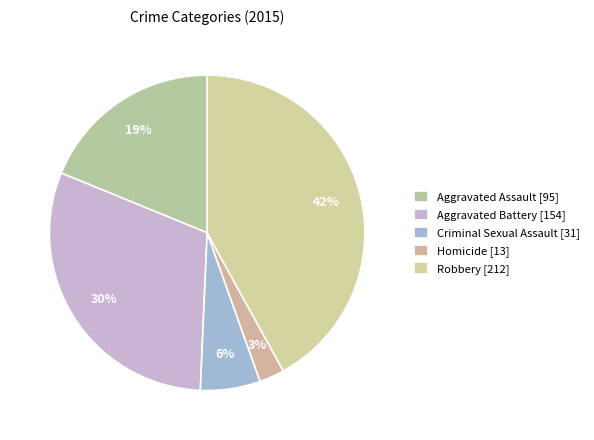

Count the number of slices in the pie.

5